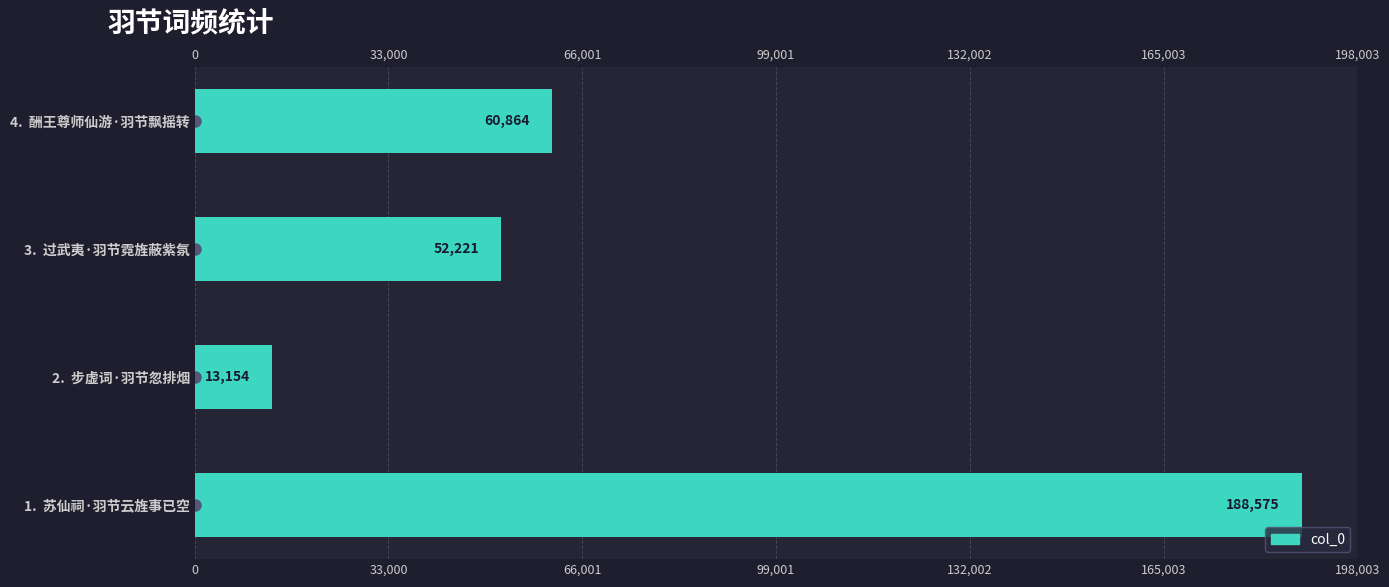

What is the difference between the maximum and minimum values?

175421